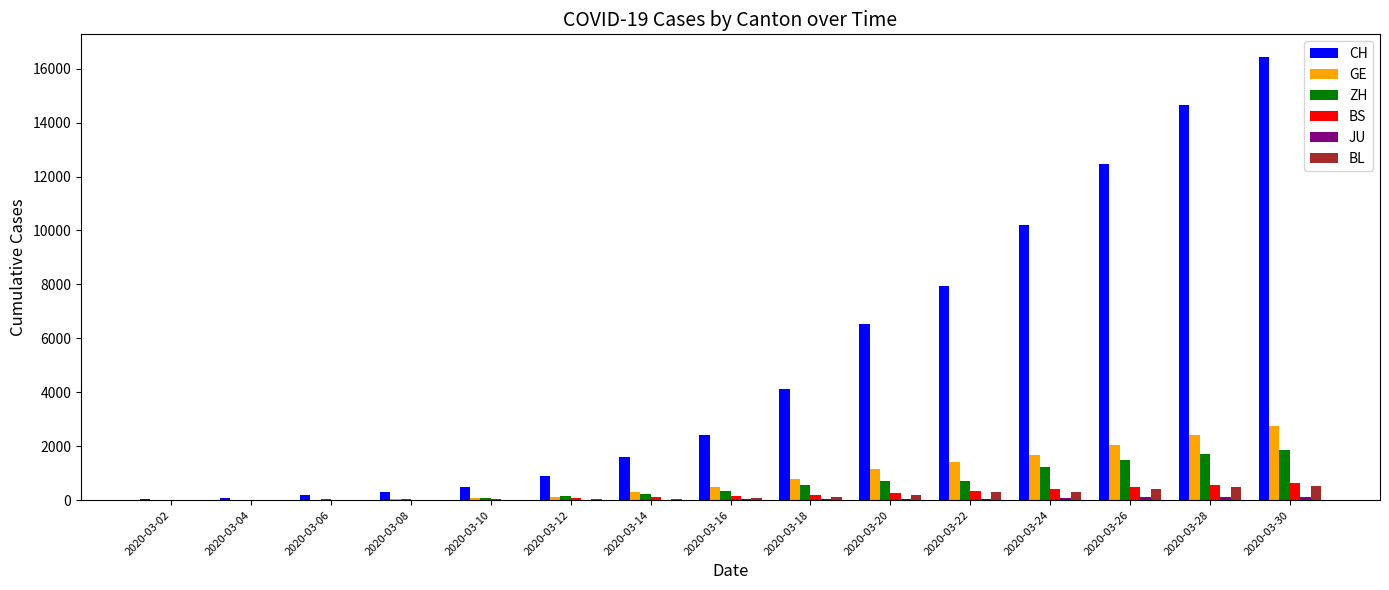

Read the BS value at 2020-03-18.

182